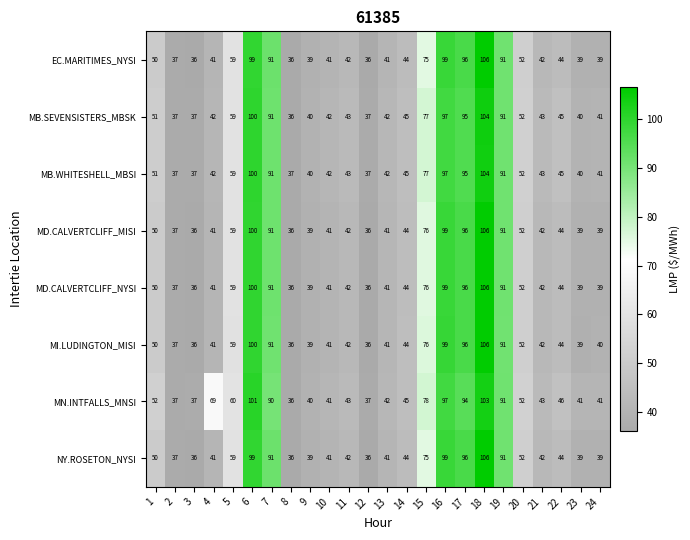

Which series has the largest total across all categories?

MN.INTFALLS_MNSI